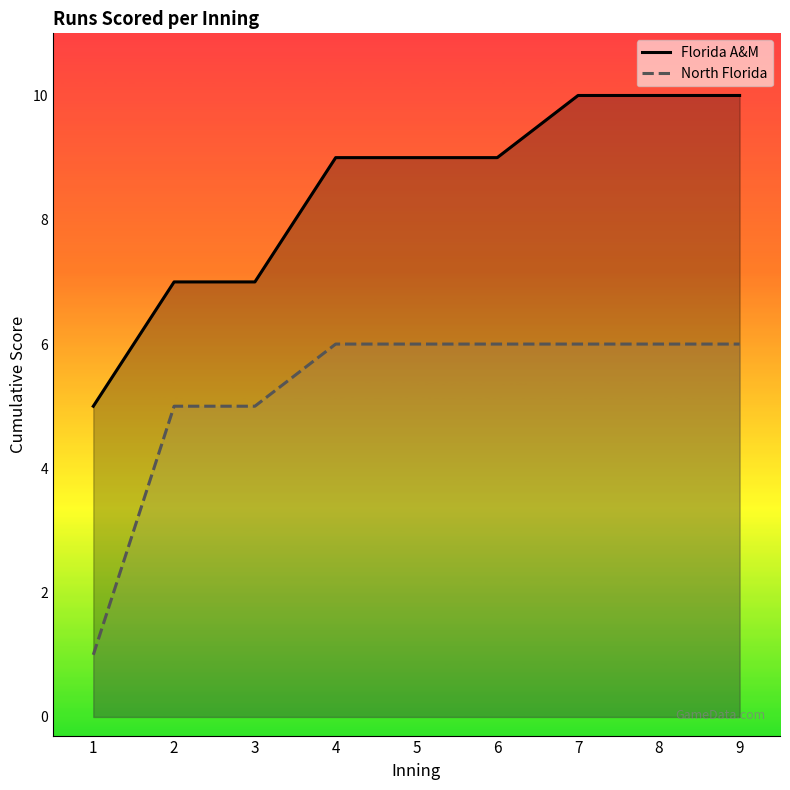

What is the sum of the Florida A&M values at 9 and 2?

17